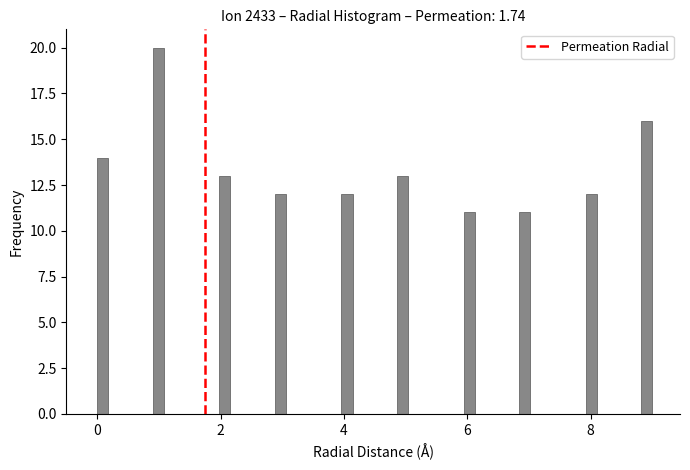

Read against the x-axis, roughly where is the centre of the tallest bar?

1.0